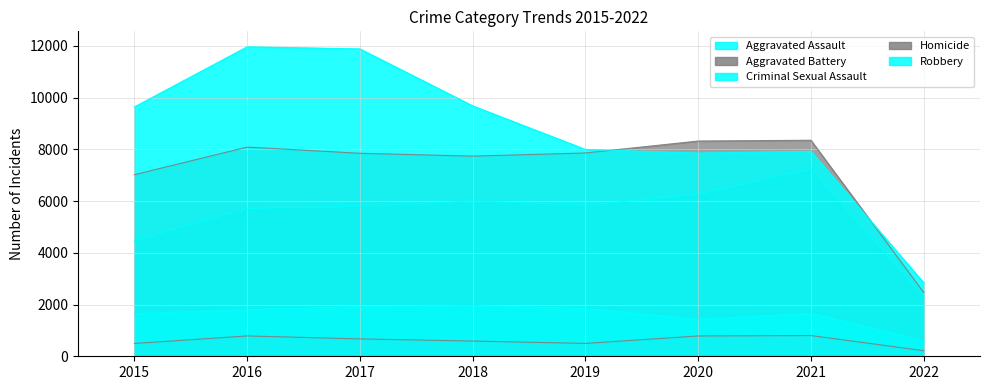

In Robbery, how many points are lower than both neighbors (excluding endpoints)?

1